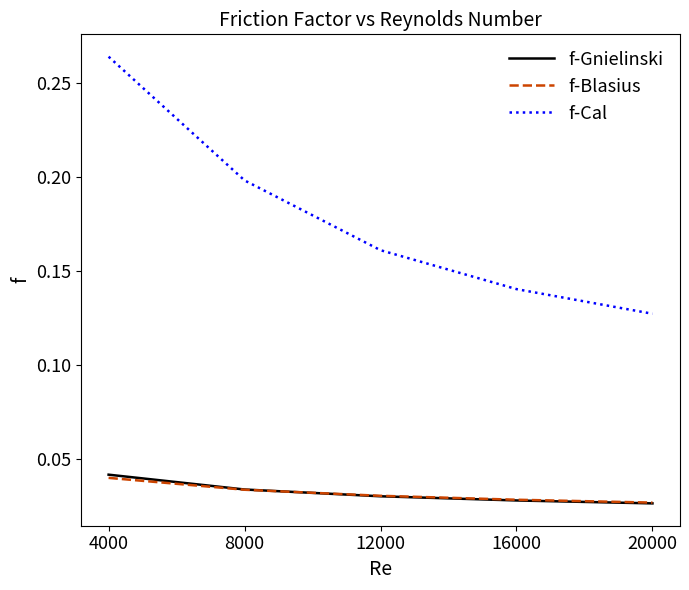

Which series has the widest spread of values?

f-Cal